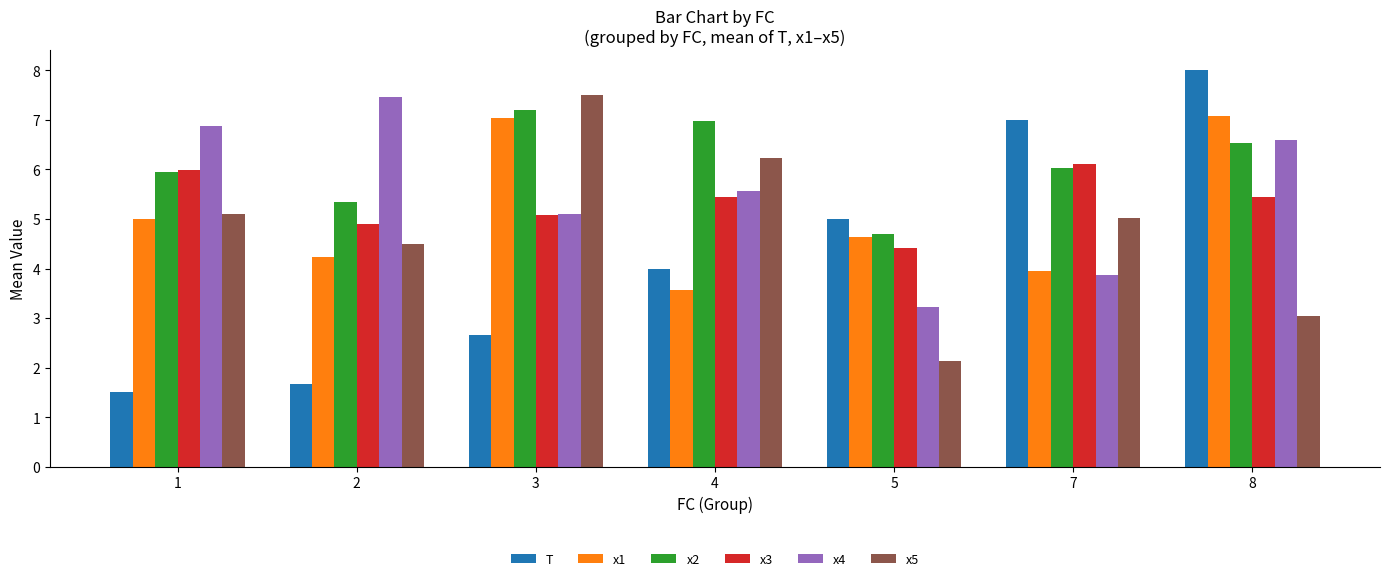

What are all the series names shown in the legend?

T, x1, x2, x3, x4, x5